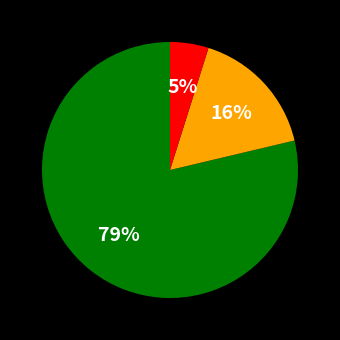

Is there any slice that represents more than half of the pie?

Yes